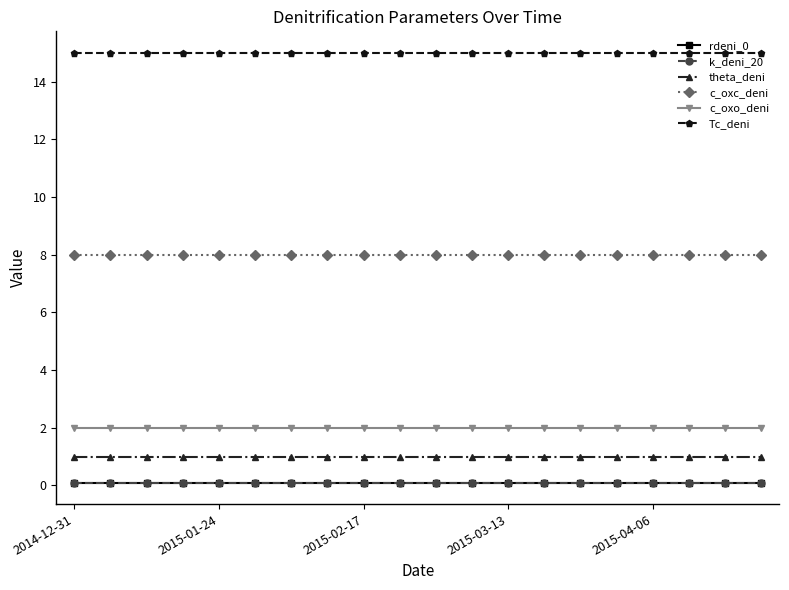

Is this an area chart (filled region under the line)?

No